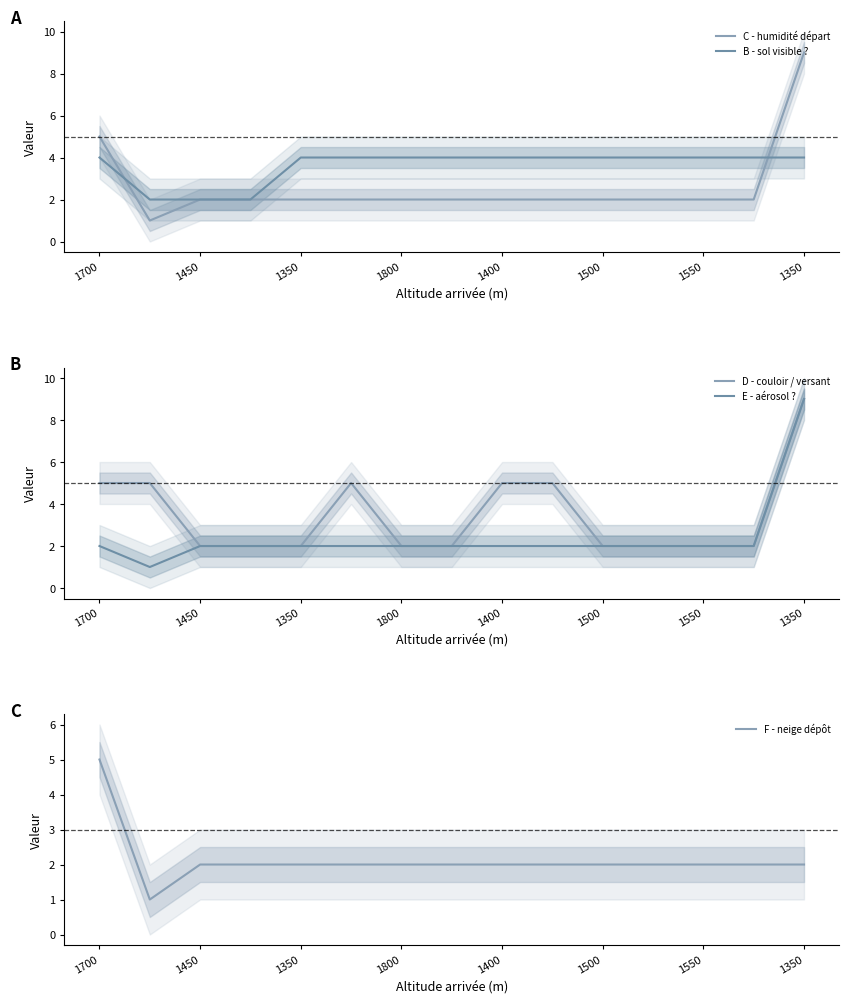

Between which two adjacent categories do B - sol visible ? and C - humidité départ first intersect?

1700 and 1450